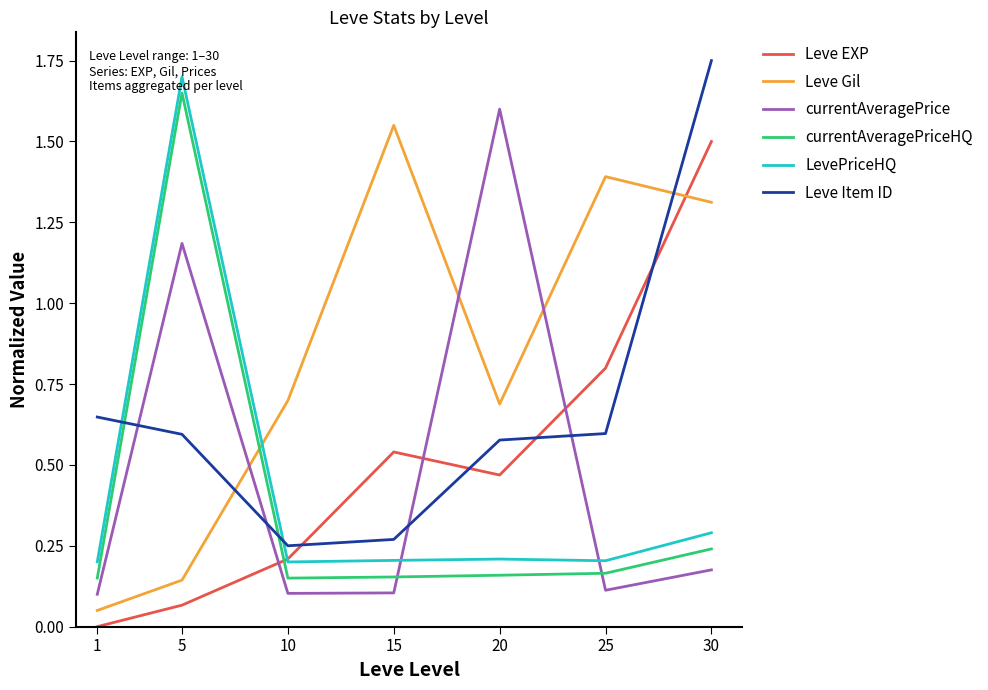

At 5, list the series in order from largest to smallest.

LevePriceHQ, currentAveragePriceHQ, currentAveragePrice, Leve Item ID, Leve Gil, Leve EXP